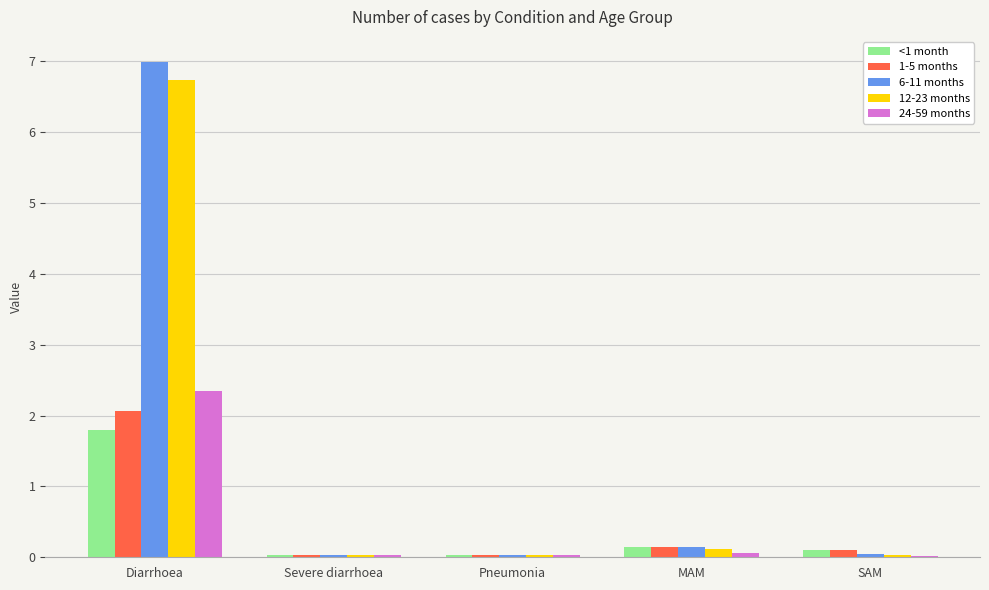

Does the chart contain stacked bars?

No